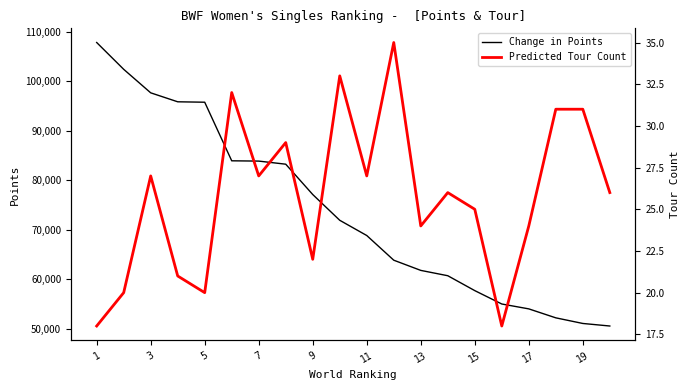

Is this an area chart (filled region under the line)?

No